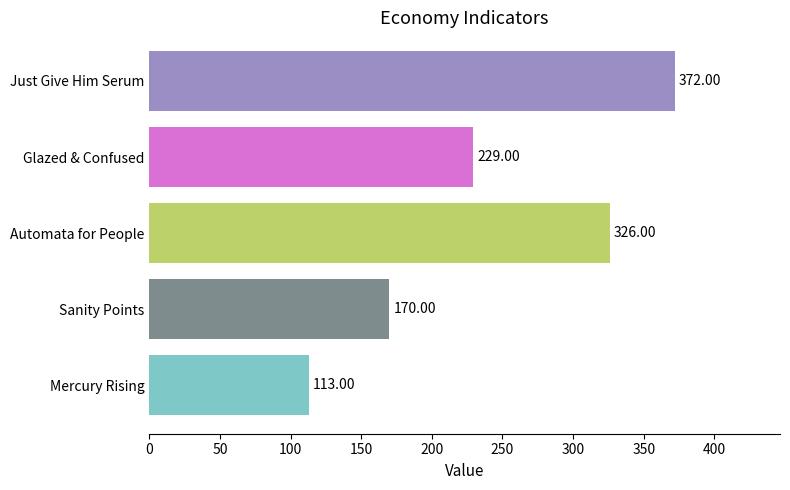

Does the chart contain any negative values?

No